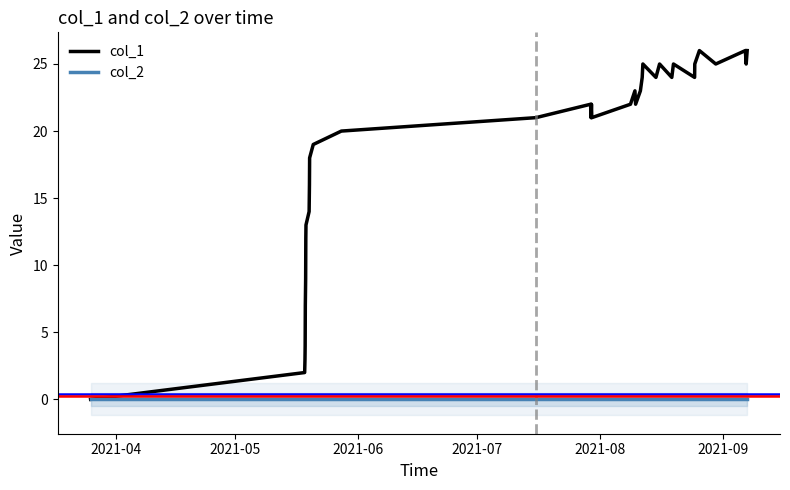

What is the maximum value for col_1?

26